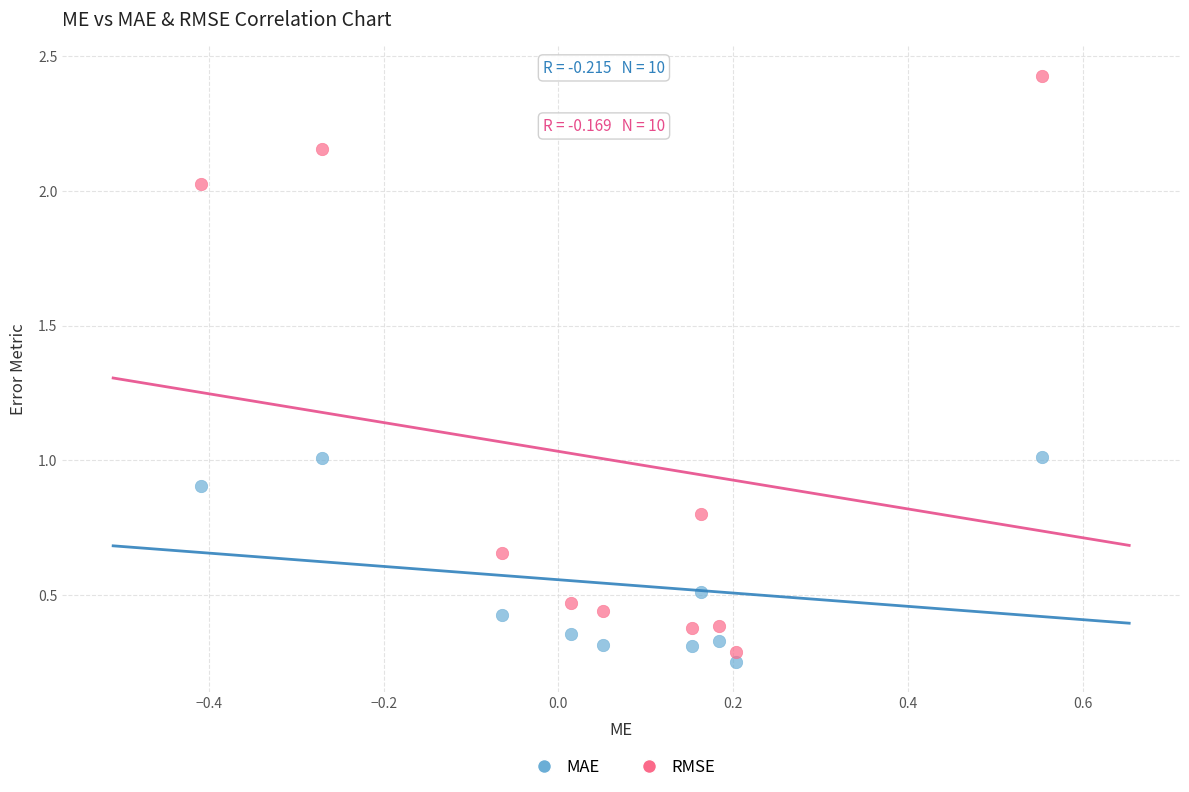

Which series has the largest Y range (max minus min)?

RMSE